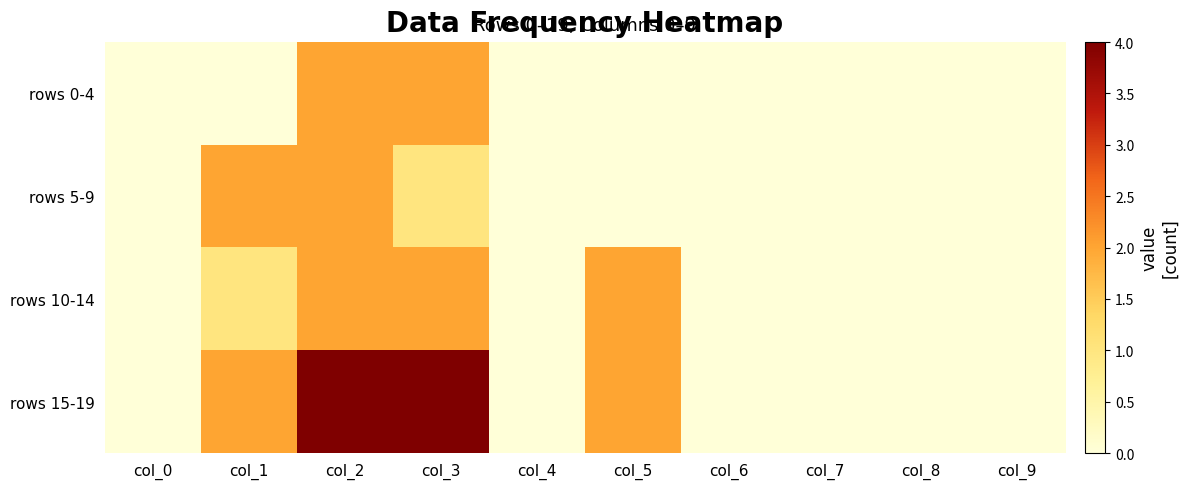

Which category has the highest value across all series?

col_2